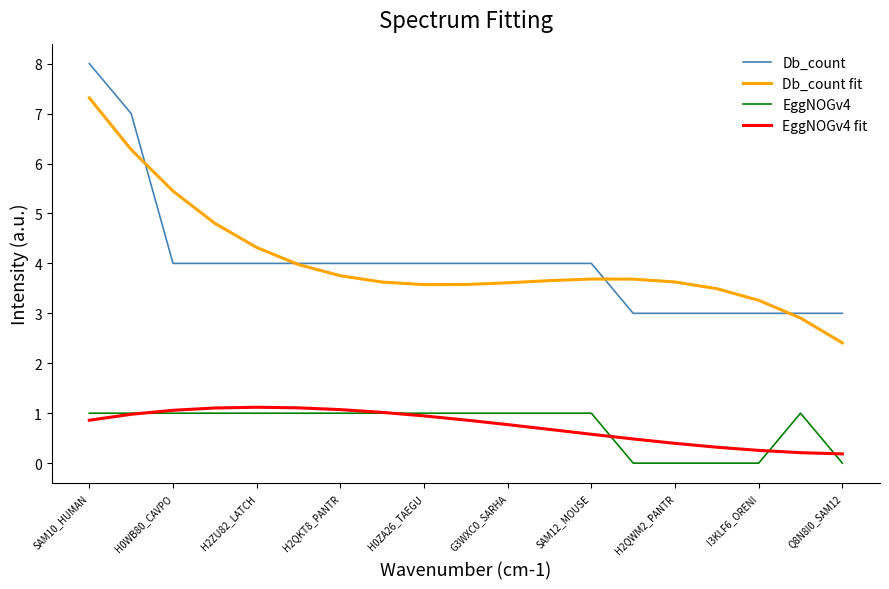

What is the maximum value for Db_count?

8.0